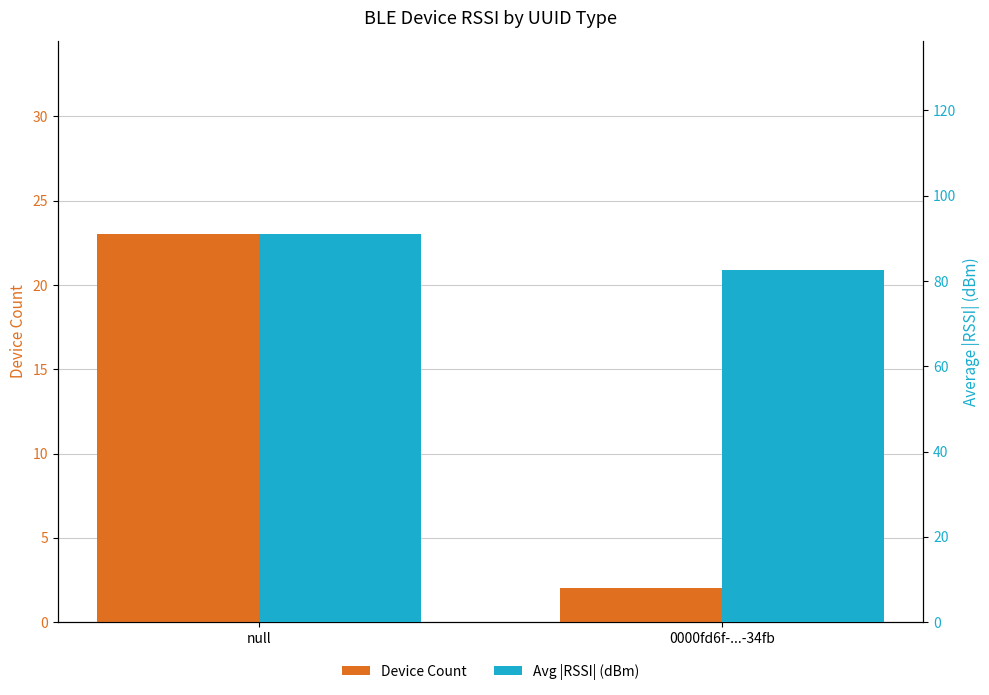

What is the label of the 2nd bar from the left?

0000fd6f-...-34fb